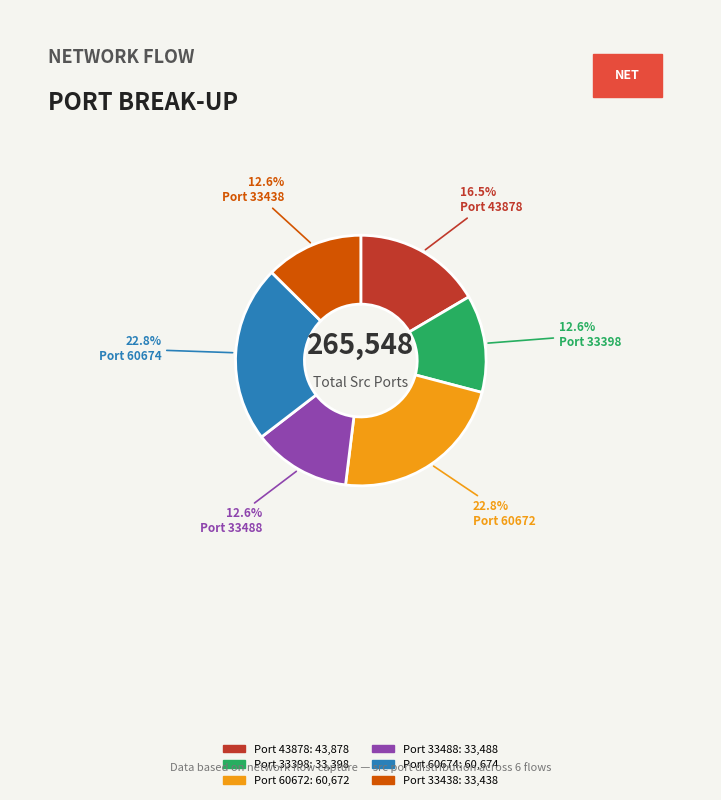

Does any single category account for the majority?

No